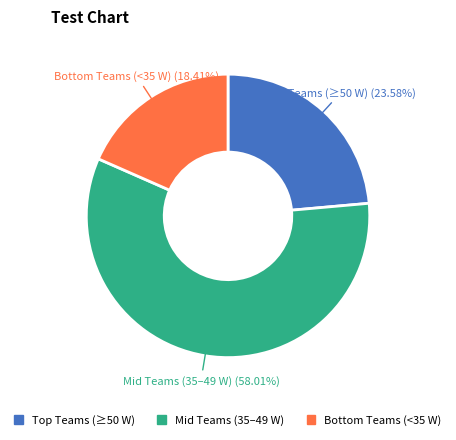

Is there any slice that represents more than half of the pie?

Yes